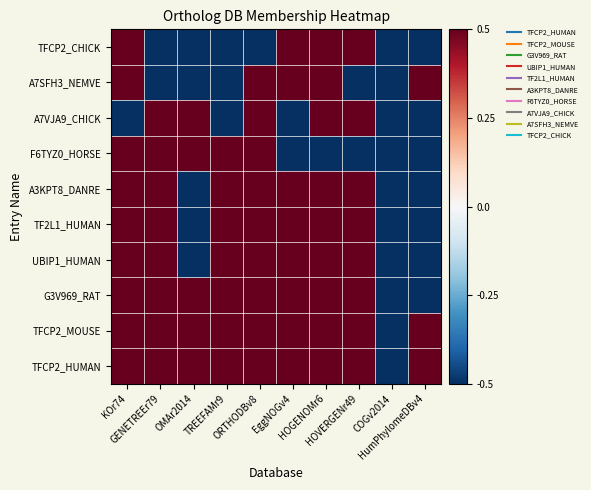

Reading left to right, what are all the values shown in this chart?

TFCP2_HUMAN: KOr74=0.5	GENETREEr79=0.5	OMAr2014=0.5	TREEFAMr9=0.5	ORTHODBv8=0.5	EggNOGv4=0.5	HOGENOMr6=0.5	HOVERGENr49=0.5	COGv2014=-0.5	HumPhylomeDBv4=0.5
TFCP2_MOUSE: KOr74=0.5	GENETREEr79=0.5	OMAr2014=0.5	TREEFAMr9=0.5	ORTHODBv8=0.5	EggNOGv4=0.5	HOGENOMr6=0.5	HOVERGENr49=0.5	COGv2014=-0.5	HumPhylomeDBv4=0.5
G3V969_RAT: KOr74=0.5	GENETREEr79=0.5	OMAr2014=0.5	TREEFAMr9=0.5	ORTHODBv8=0.5	EggNOGv4=0.5	HOGENOMr6=0.5	HOVERGENr49=0.5	COGv2014=-0.5	HumPhylomeDBv4=-0.5
UBIP1_HUMAN: KOr74=0.5	GENETREEr79=0.5	OMAr2014=-0.5	TREEFAMr9=0.5	ORTHODBv8=0.5	EggNOGv4=0.5	HOGENOMr6=0.5	HOVERGENr49=0.5	COGv2014=-0.5	HumPhylomeDBv4=-0.5
TF2L1_HUMAN: KOr74=0.5	GENETREEr79=0.5	OMAr2014=-0.5	TREEFAMr9=0.5	ORTHODBv8=0.5	EggNOGv4=0.5	HOGENOMr6=0.5	HOVERGENr49=0.5	COGv2014=-0.5	HumPhylomeDBv4=-0.5
A3KPT8_DANRE: KOr74=0.5	GENETREEr79=0.5	OMAr2014=-0.5	TREEFAMr9=0.5	ORTHODBv8=0.5	EggNOGv4=0.5	HOGENOMr6=0.5	HOVERGENr49=0.5	COGv2014=-0.5	HumPhylomeDBv4=-0.5
F6TYZ0_HORSE: KOr74=0.5	GENETREEr79=0.5	OMAr2014=0.5	TREEFAMr9=0.5	ORTHODBv8=0.5	EggNOGv4=-0.5	HOGENOMr6=-0.5	HOVERGENr49=-0.5	COGv2014=-0.5	HumPhylomeDBv4=-0.5
A7VJA9_CHICK: KOr74=-0.5	GENETREEr79=0.5	OMAr2014=0.5	TREEFAMr9=-0.5	ORTHODBv8=0.5	EggNOGv4=-0.5	HOGENOMr6=0.5	HOVERGENr49=0.5	COGv2014=-0.5	HumPhylomeDBv4=-0.5
A7SFH3_NEMVE: KOr74=0.5	GENETREEr79=-0.5	OMAr2014=-0.5	TREEFAMr9=-0.5	ORTHODBv8=0.5	EggNOGv4=0.5	HOGENOMr6=0.5	HOVERGENr49=-0.5	COGv2014=-0.5	HumPhylomeDBv4=0.5
TFCP2_CHICK: KOr74=0.5	GENETREEr79=-0.5	OMAr2014=-0.5	TREEFAMr9=-0.5	ORTHODBv8=-0.5	EggNOGv4=0.5	HOGENOMr6=0.5	HOVERGENr49=0.5	COGv2014=-0.5	HumPhylomeDBv4=-0.5